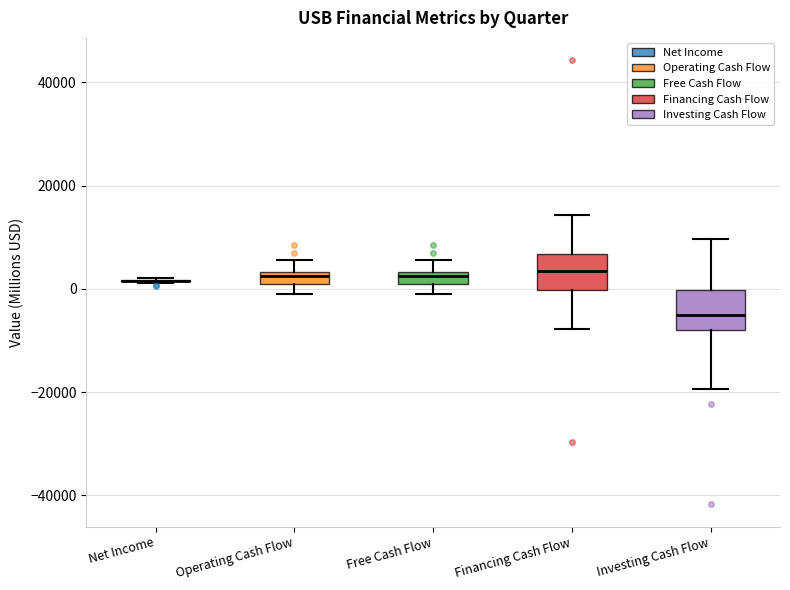

Where does the median line of the box for Financing Cash Flow sit on the y-axis? The values are not printed on the chart, so give them approximately, as read against the axis.

4000